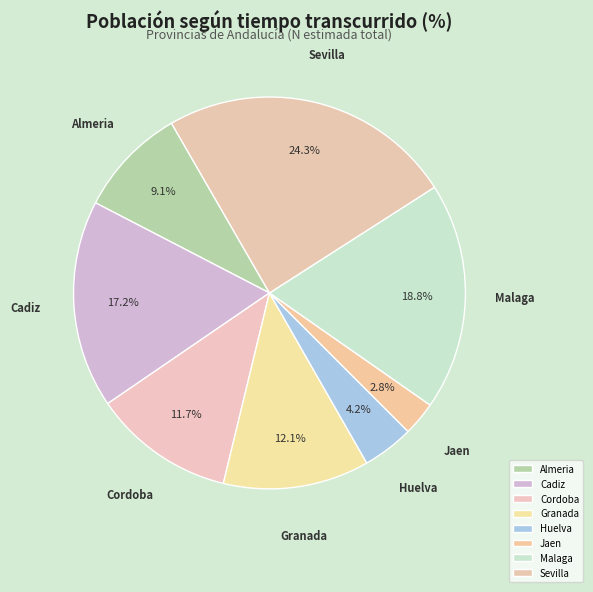

The Almeria slice represents 1% of the pie. True or false?

False